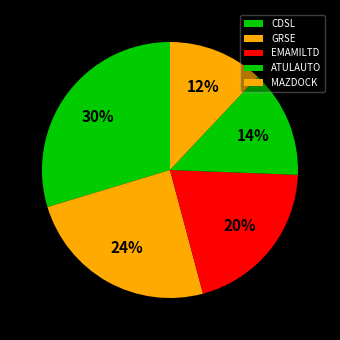

Which slice is the smallest?

MAZDOCK